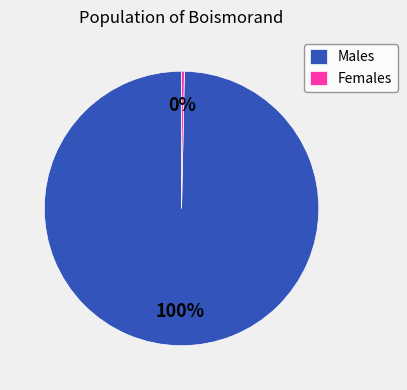

Is there a majority slice in this chart?

Yes